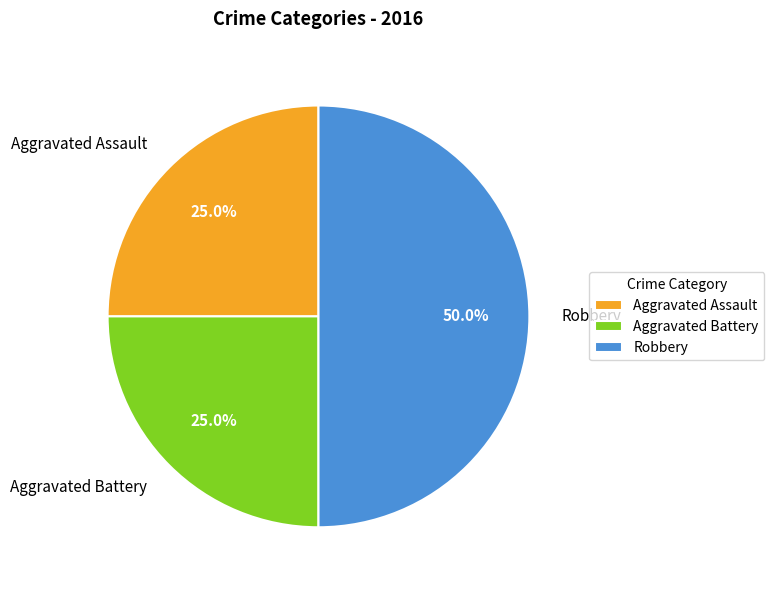

Between Robbery and Aggravated Battery, which is larger?

Robbery